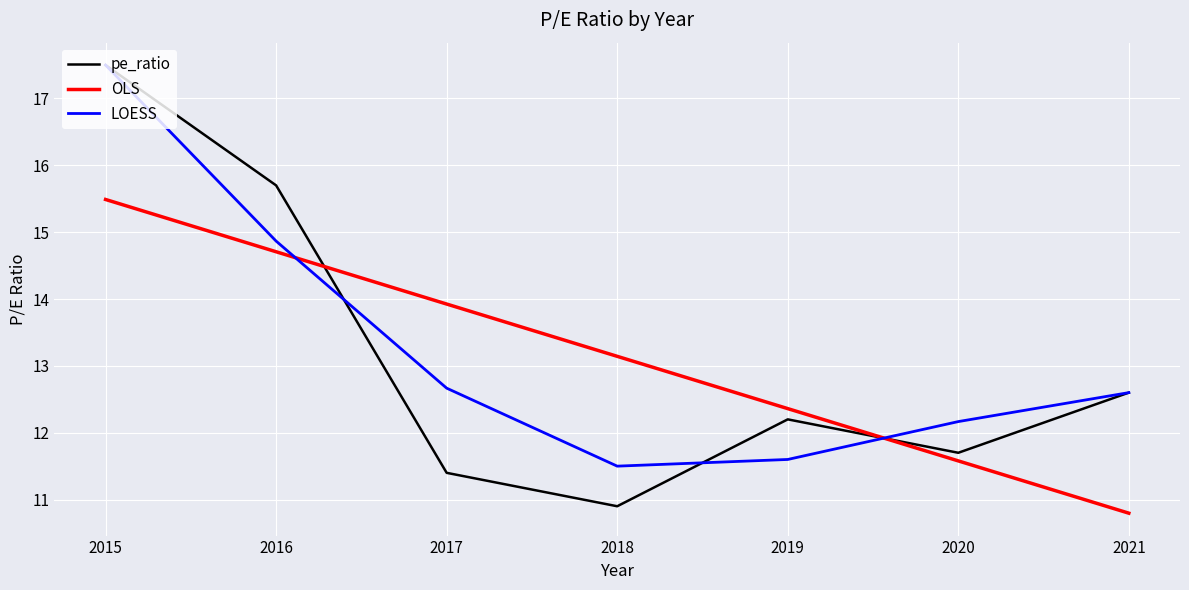

True or false: OLS has a value of 13.1 at 2018.

True